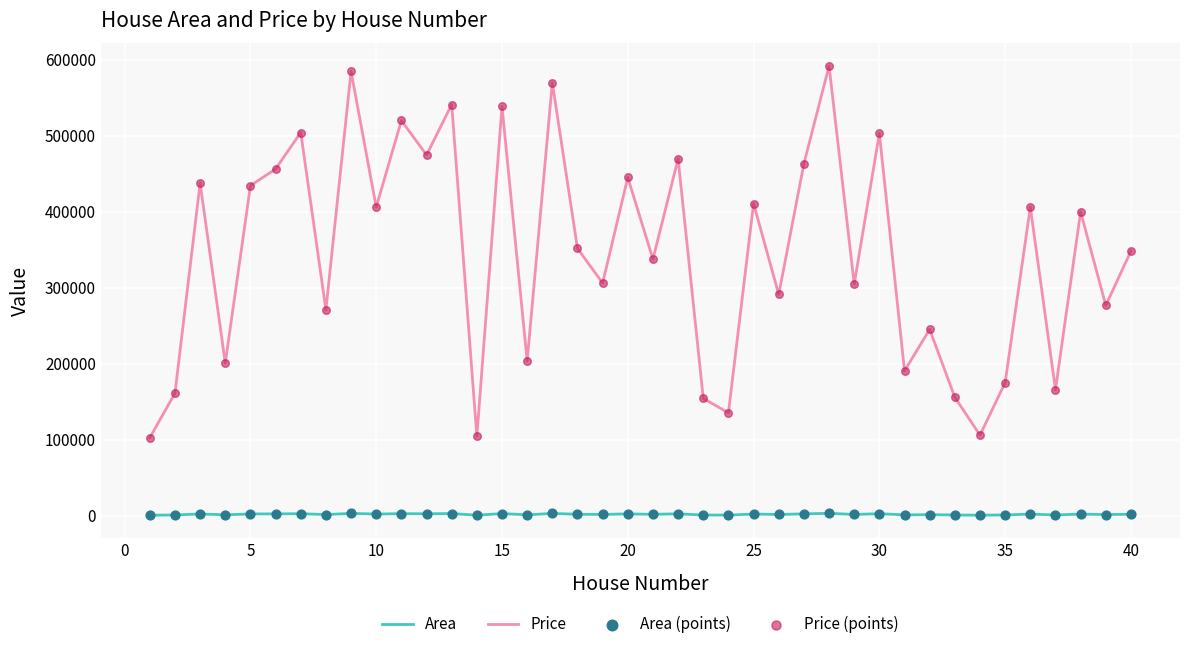

Which series has the largest total across all categories?

Price